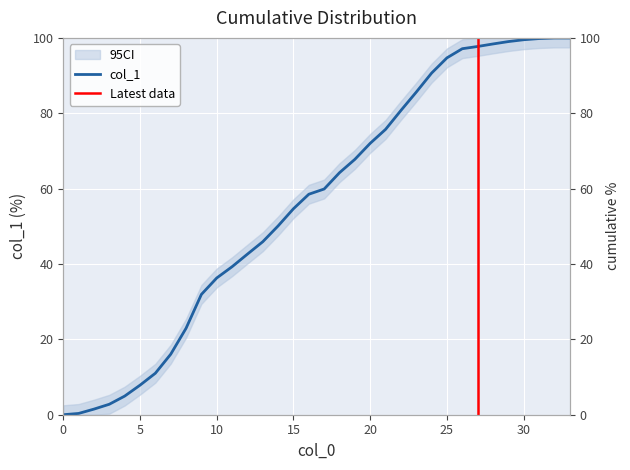

True or false: the data has more than 2 interior local peaks.

False